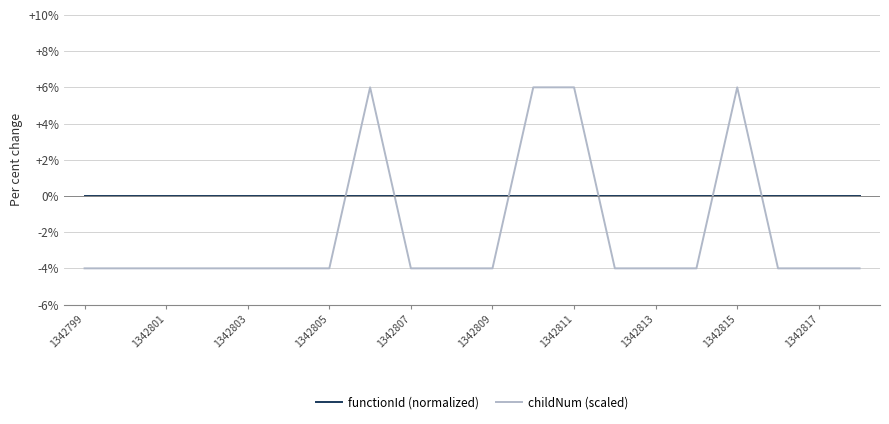

What is the highest value of the childNum (scaled) series?

6.0